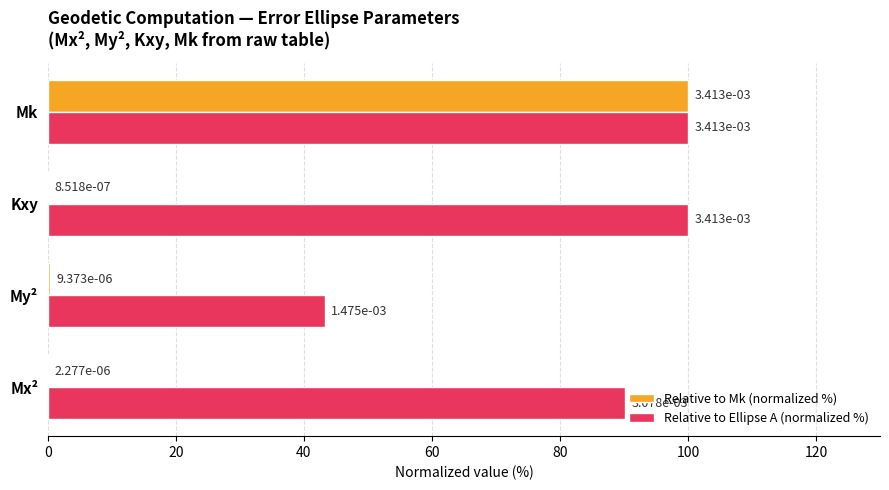

What are all the series names shown in the legend?

Relative to Mk (normalized %), Relative to Ellipse A (normalized %)